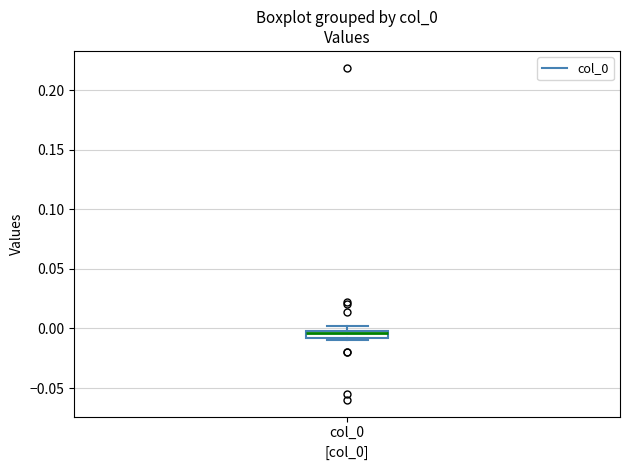

Where does the median line of the box for col_0 sit on the y-axis? The values are not printed on the chart, so give them approximately, as read against the axis.

-0.005